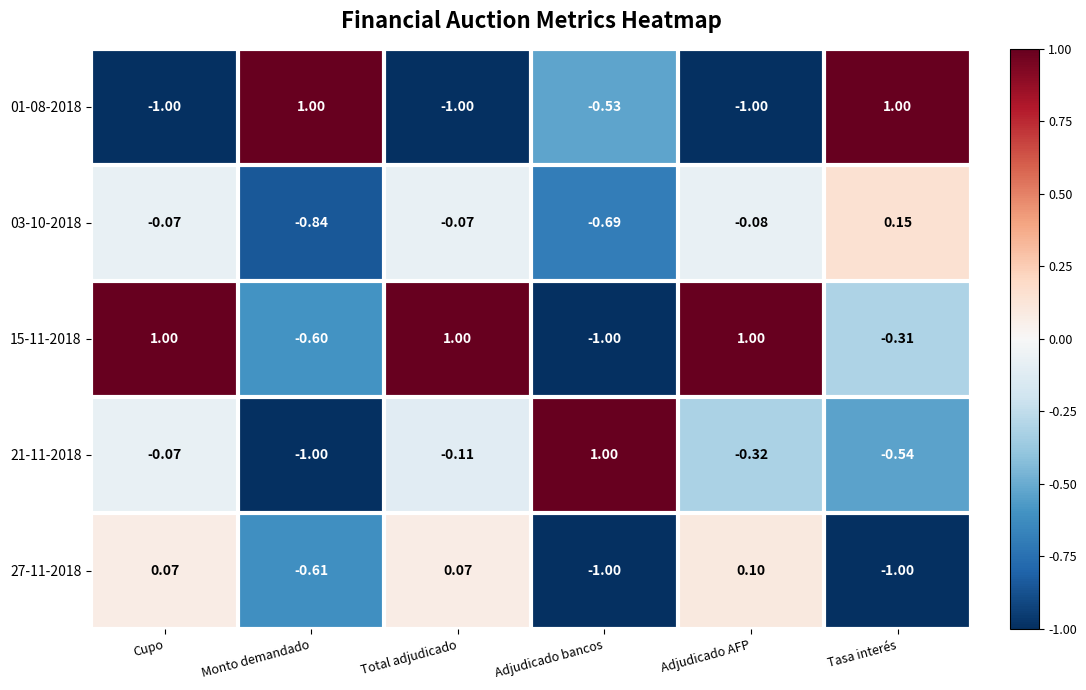

At which label does 27-11-2018 reach its peak?

Adjudicado AFP